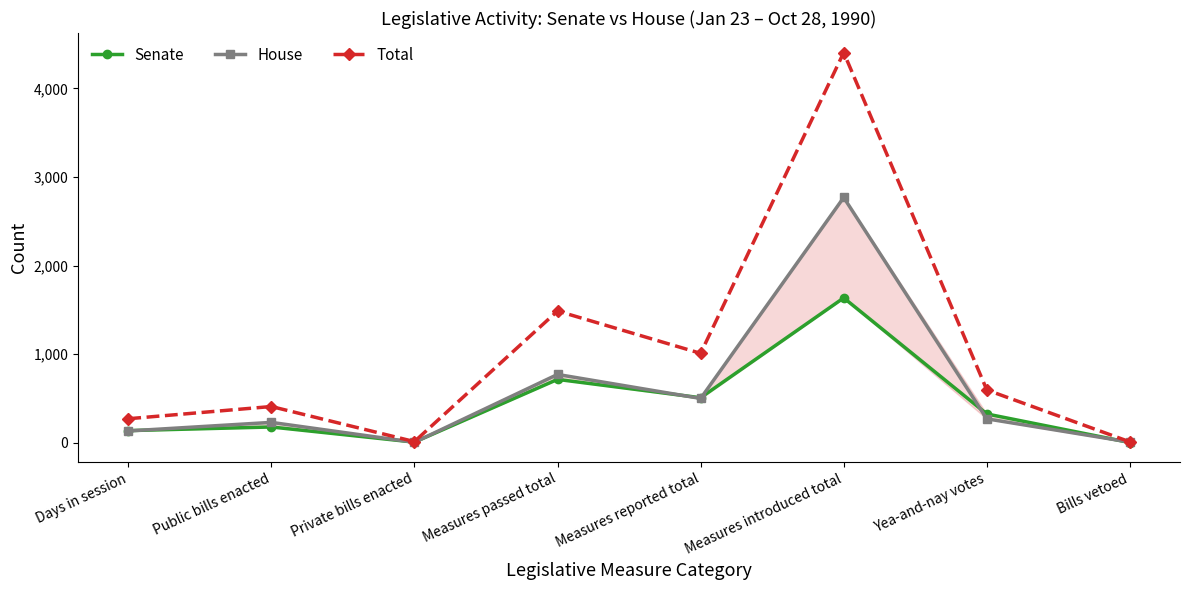

Which series has the largest range (max minus min)?

Total